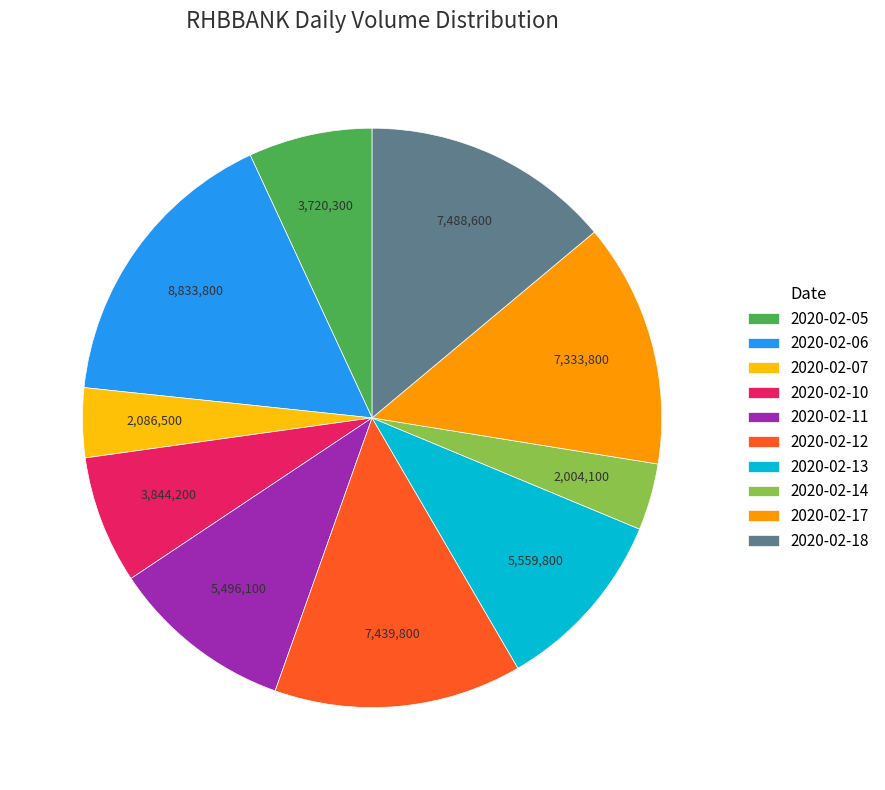

True or false: 2020-02-13 accounts for 1% of the total.

False